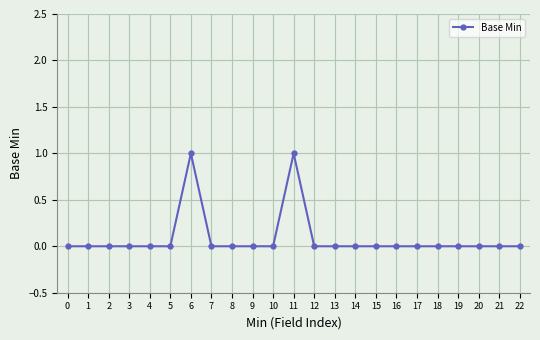

What is the difference between the maximum and second lowest values?

1